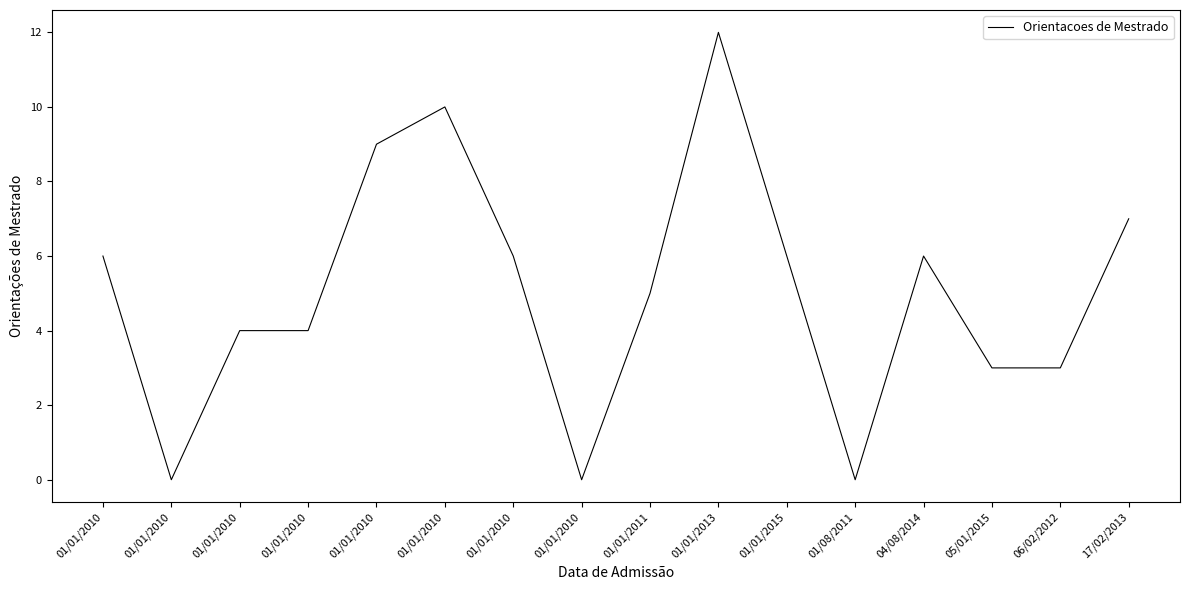

True or false: the data shows 14 at 01/01/2010.

False